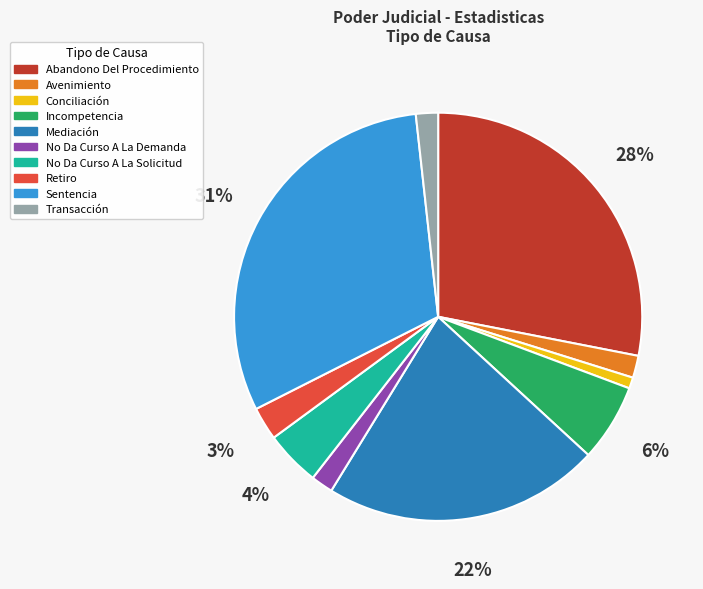

The Conciliación slice represents 8% of the pie. True or false?

False